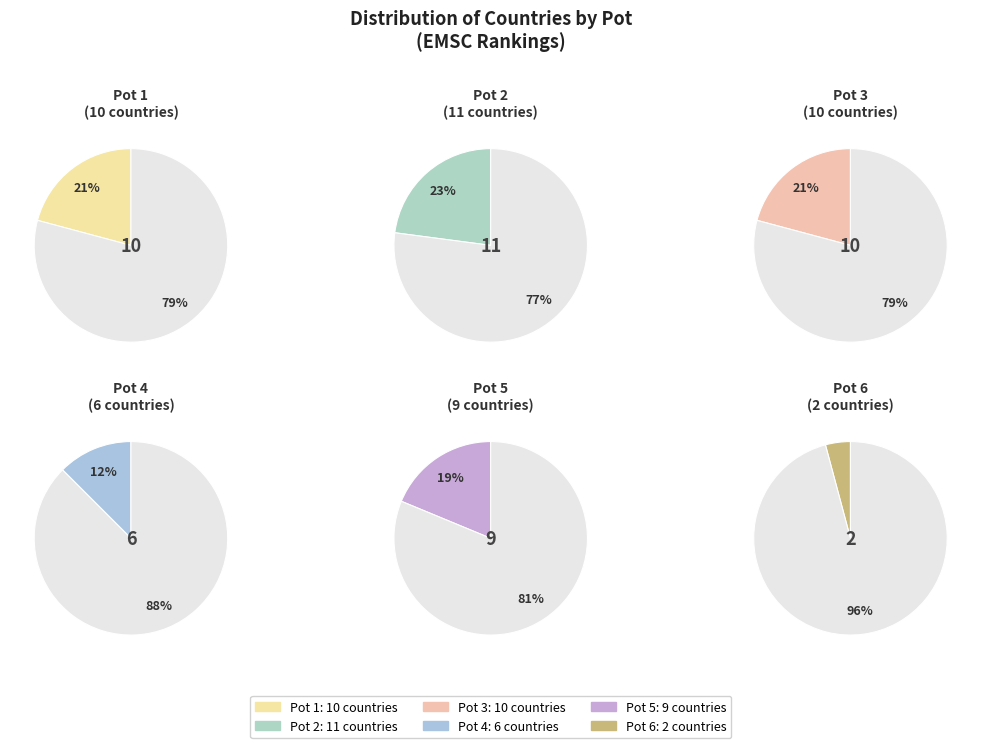

To the nearest percent, what is the combined percentage of Pot 6 and Pot 4?

17%